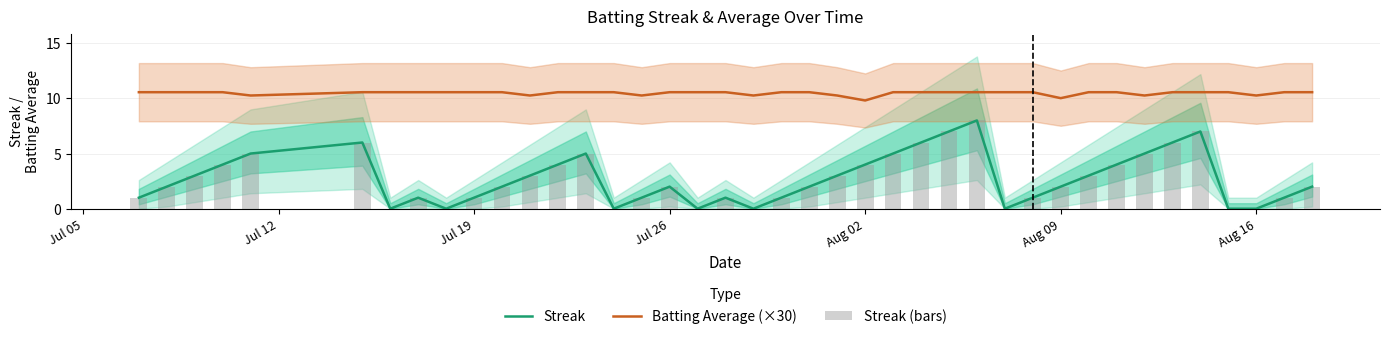

True or false: Batting Average (×30) and Streak cross at least once.

False